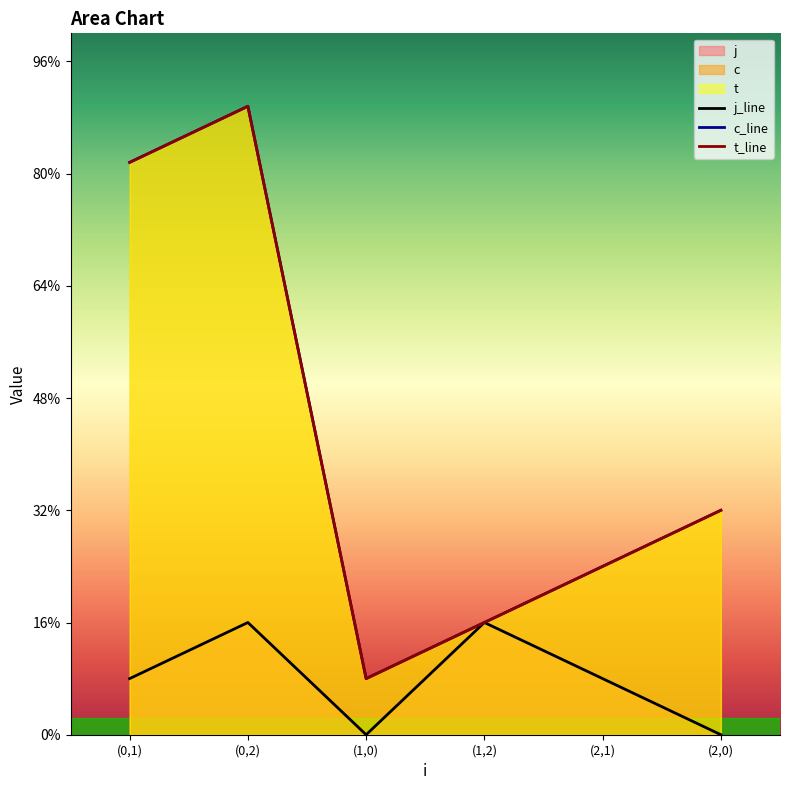

Does the chart display data point markers on the line(s)?

No